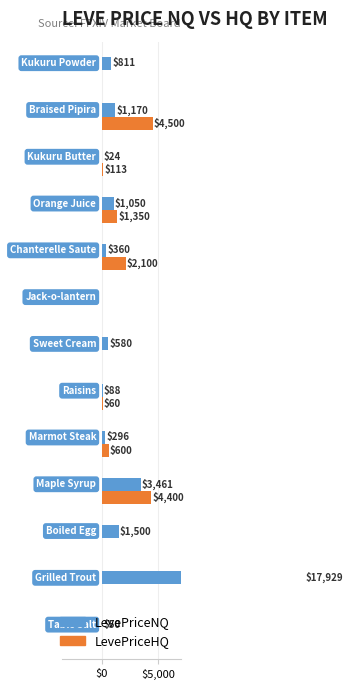

How many groups of bars are there?

13